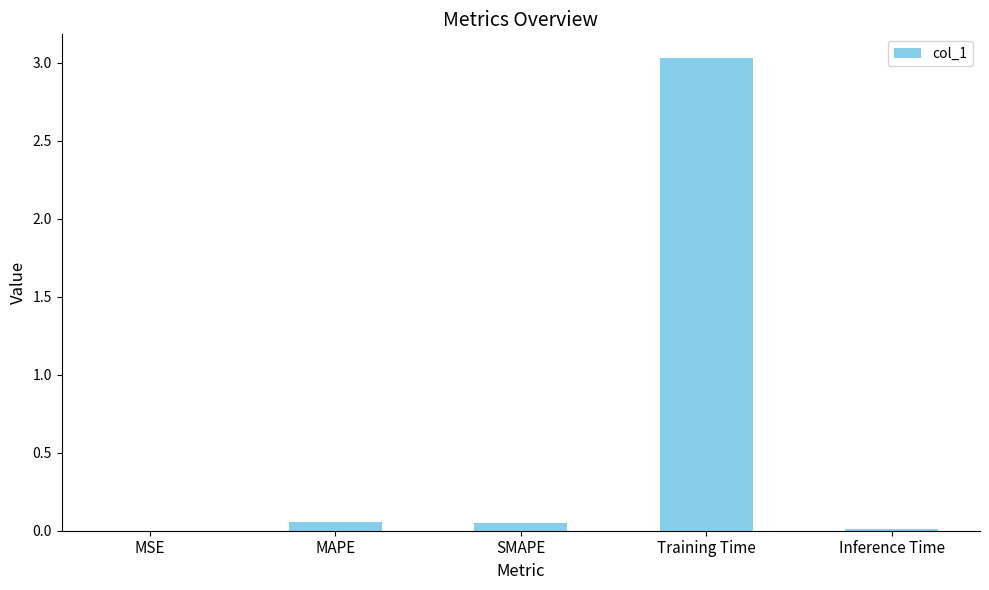

The value at Training Time is 3.0. True or false?

True